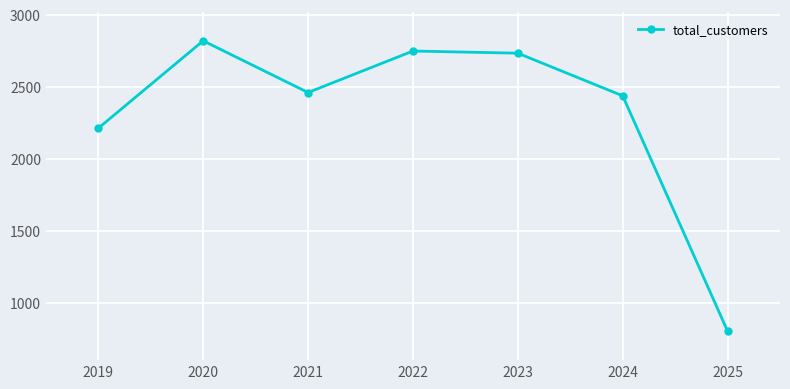

Approximately how many times larger is the value at 2019 compared to 2022?

0.8